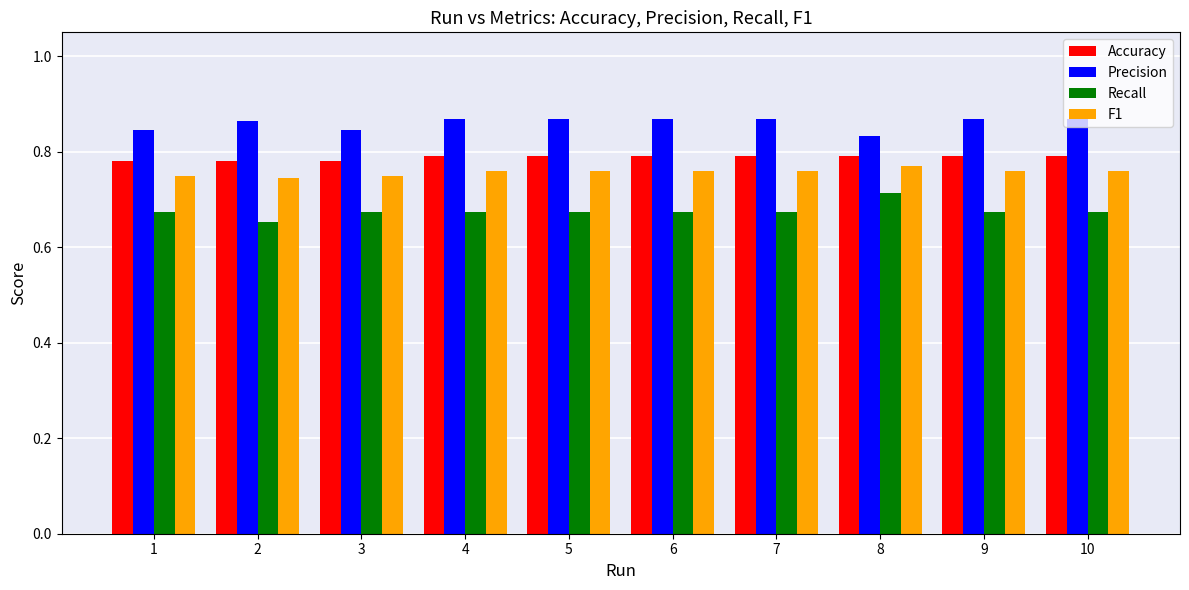

At 4, list the series in order from largest to smallest.

Precision, Accuracy, F1, Recall